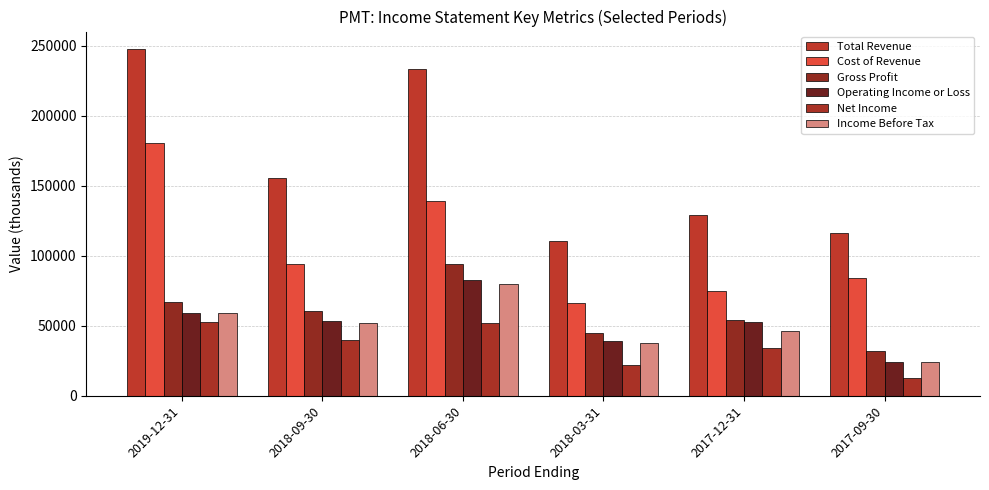

What is the average value of the Net Income series?

35567